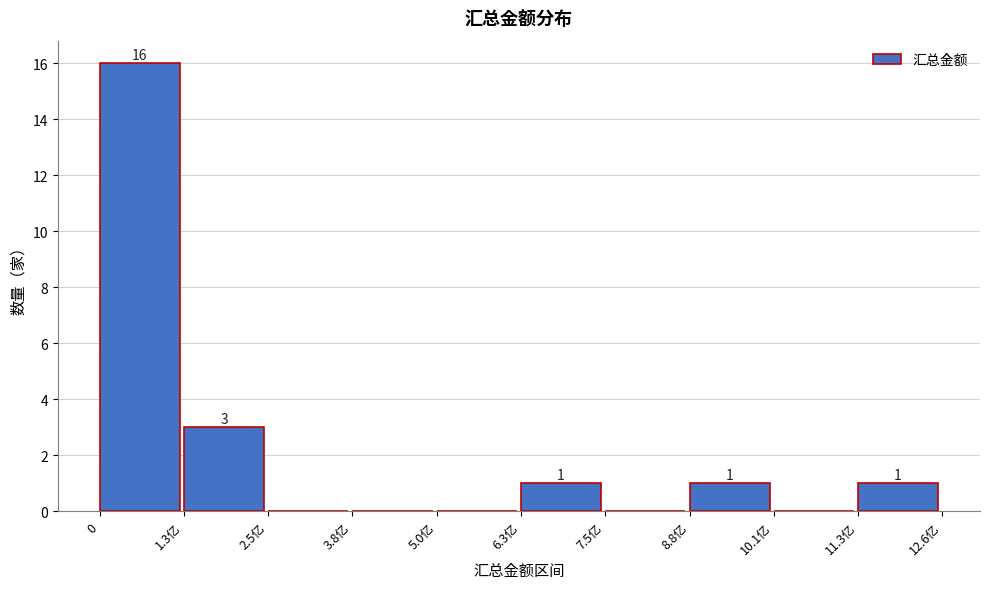

Reading left to right, list all the values displayed in this chart.

0=16	1.3亿=3	2.5亿=0	3.8亿=0	5.0亿=0	6.3亿=1	7.5亿=0	8.8亿=1	10.1亿=0	11.3亿=1